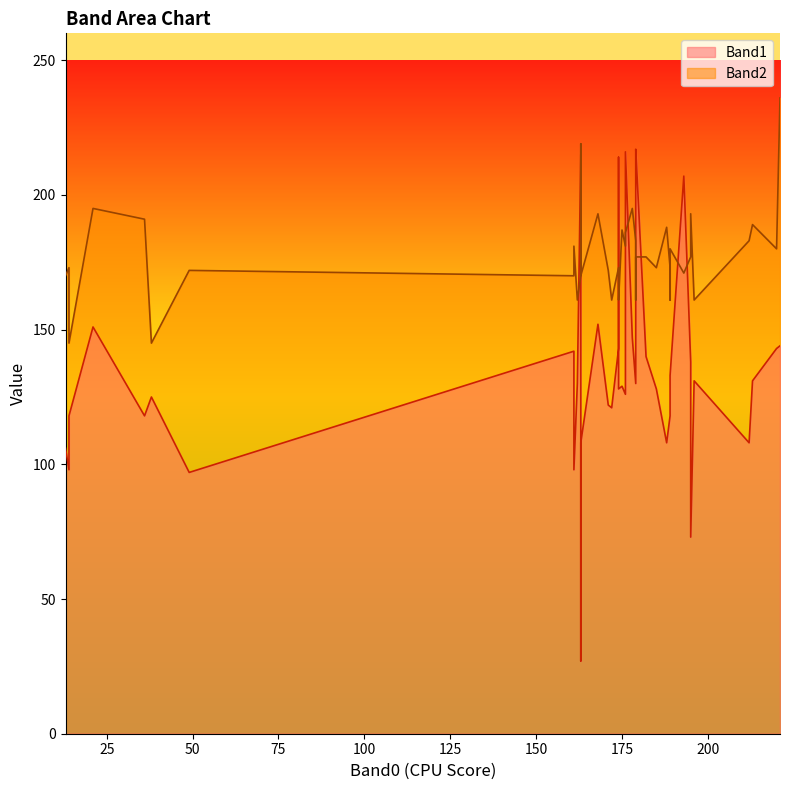

How many distinct data groups are displayed?

2